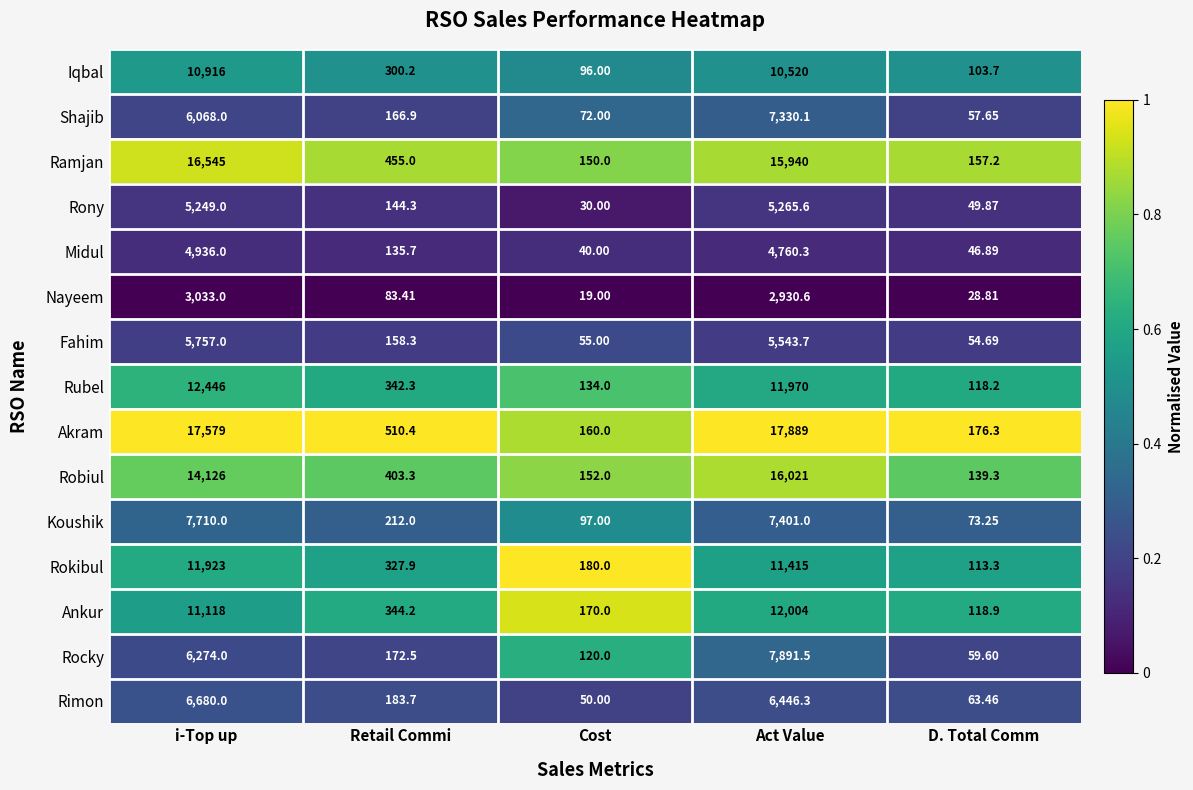

Rank the series at Act Value from lowest to highest value.

Nayeem, Midul, Rony, Fahim, Rimon, Shajib, Koushik, Rocky, Iqbal, Rokibul, Rubel, Ankur, Ramjan, Robiul, Akram